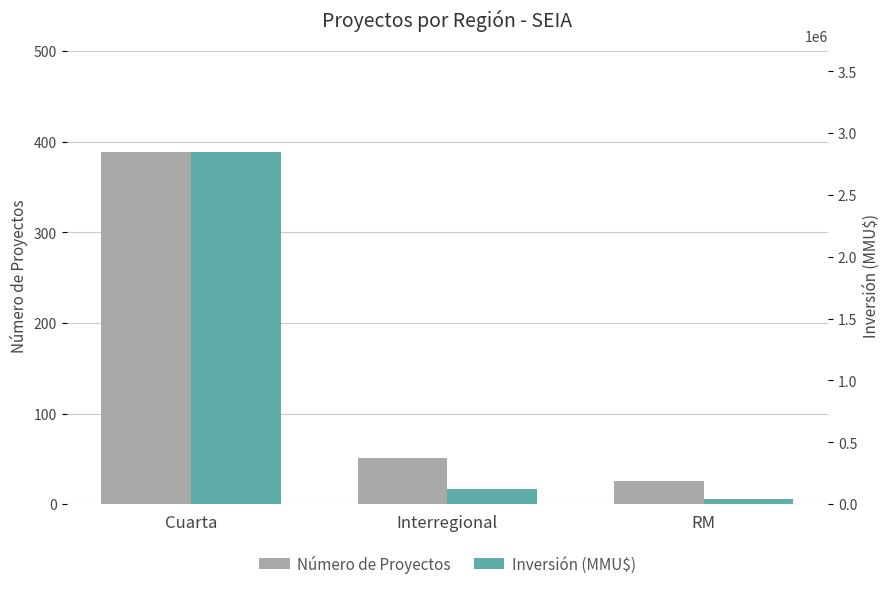

How many data points in Inversión (MMU$) are above 120000?

1